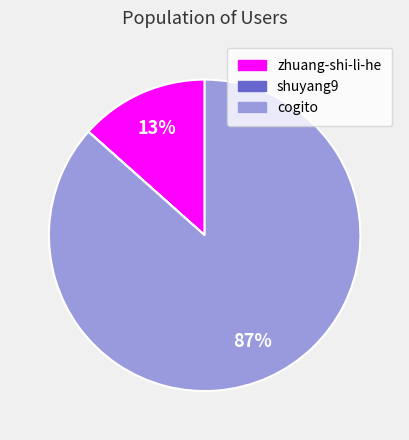

True or false: zhuang-shi-li-he accounts for 21% of the total.

False